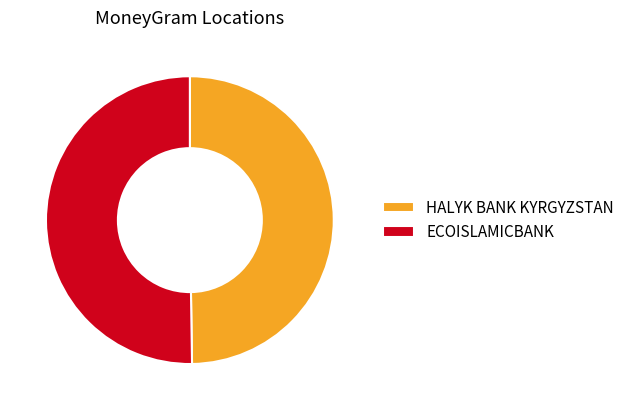

Do ECOISLAMICBANK and HALYK BANK KYRGYZSTAN together represent more than half of the pie?

Yes